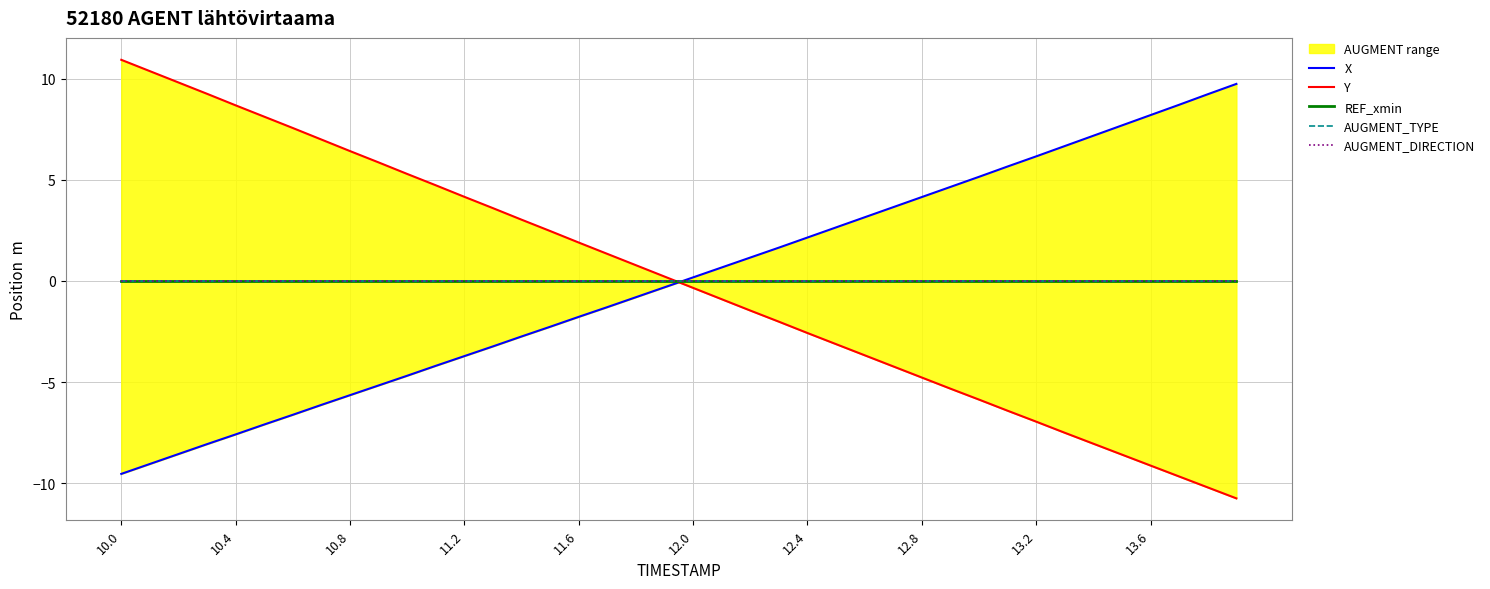

True or false: Y has more than 2 interior local peaks.

False